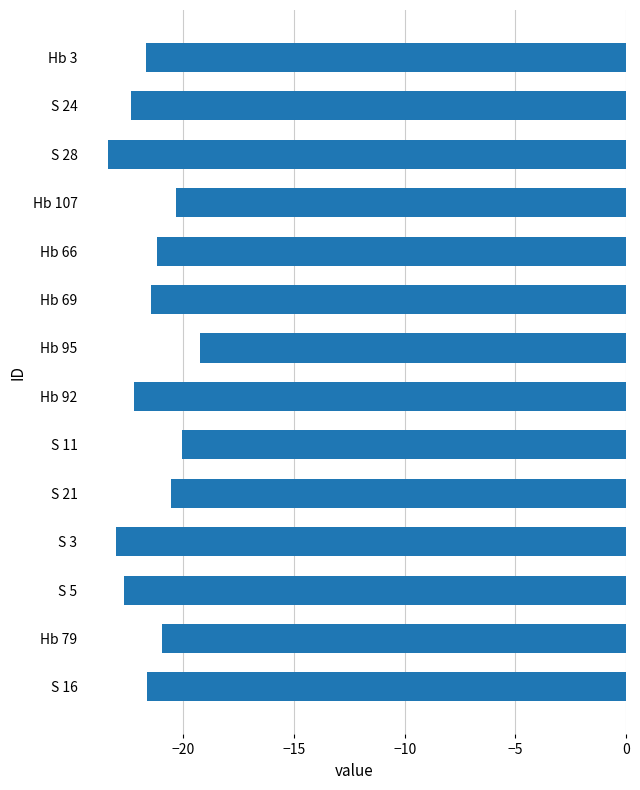

Which label corresponds to the smallest value in the chart?

S 28